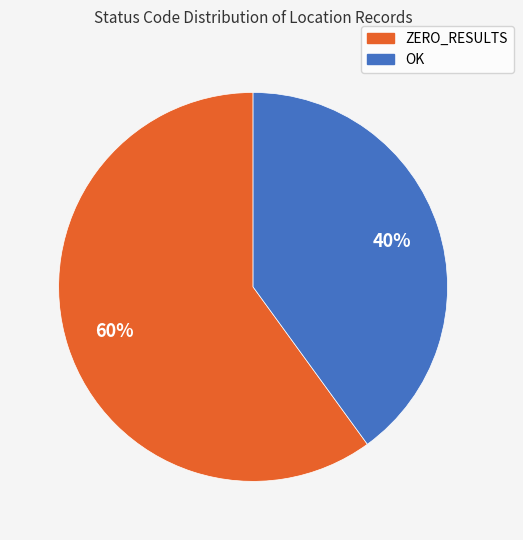

What percentage is the ZERO_RESULTS slice, to the nearest percent?

60%